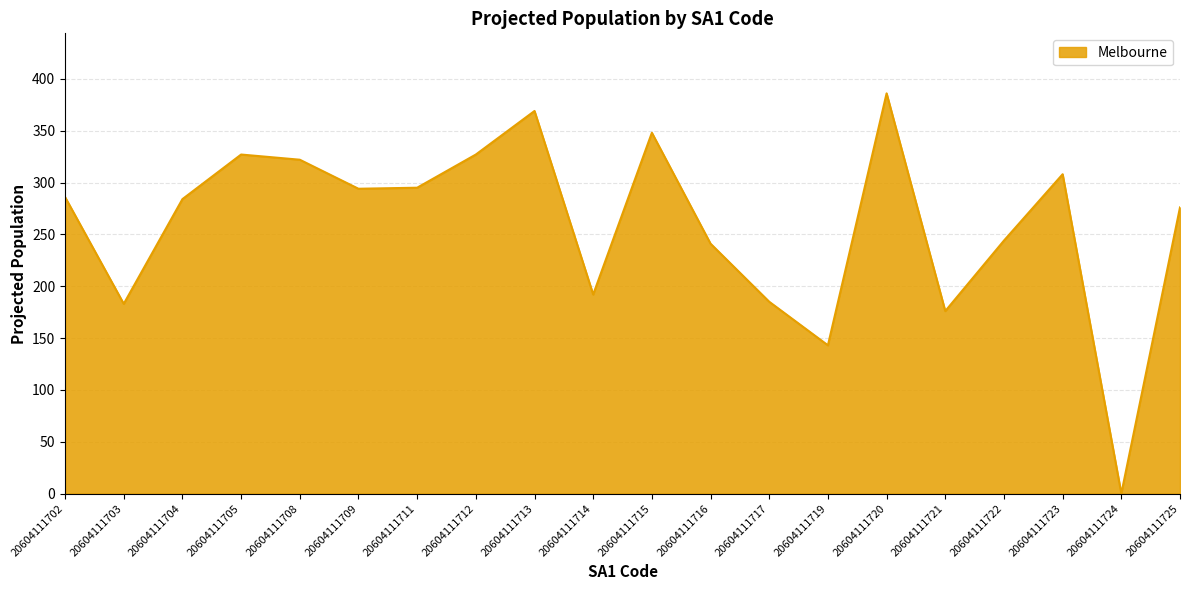

True or false: the data has more than 1 interior local peaks.

True